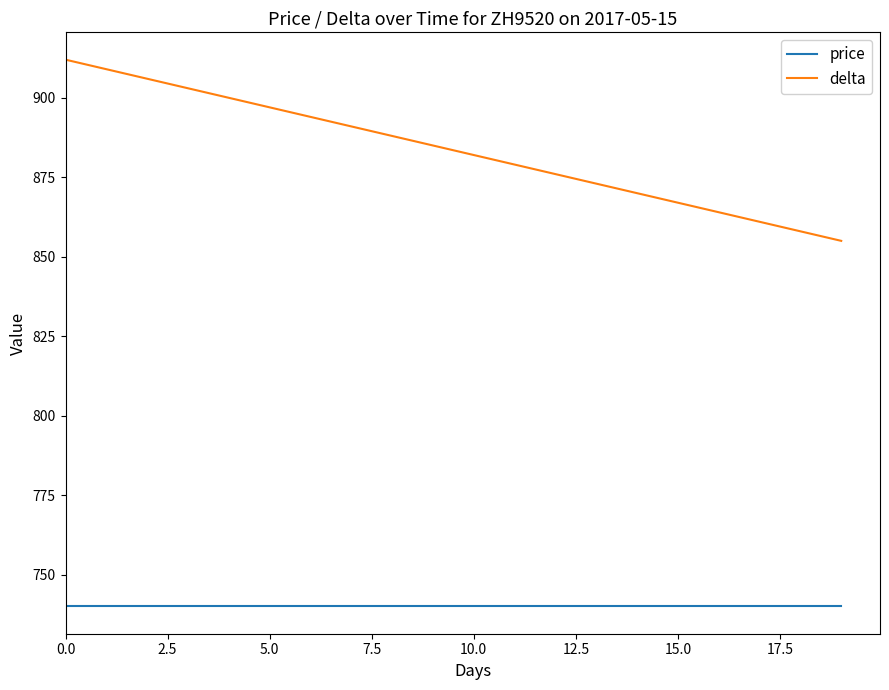

Which series has the largest total across all categories?

delta